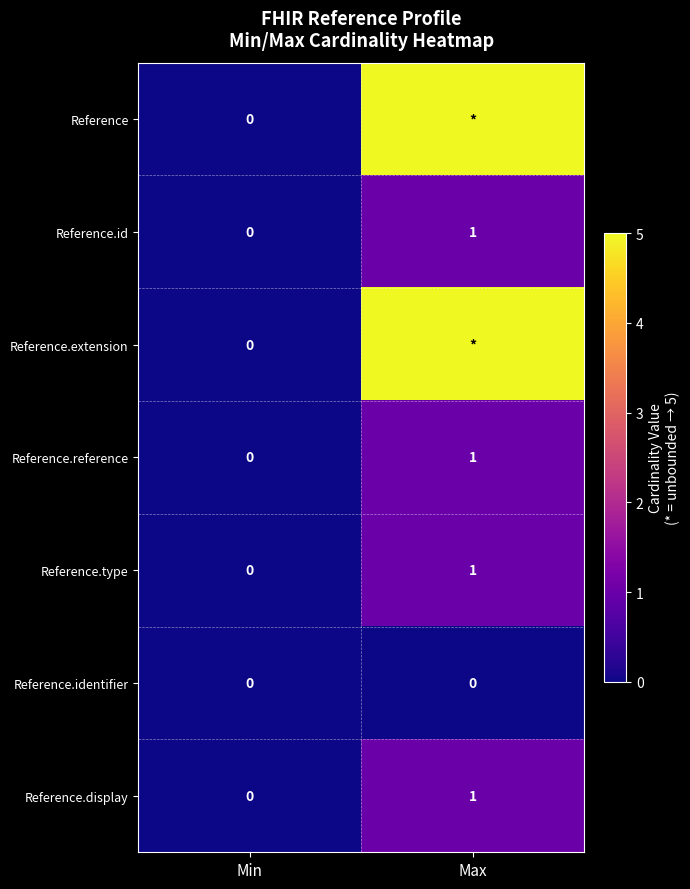

The value of Reference.type at Min is -1. True or false?

False